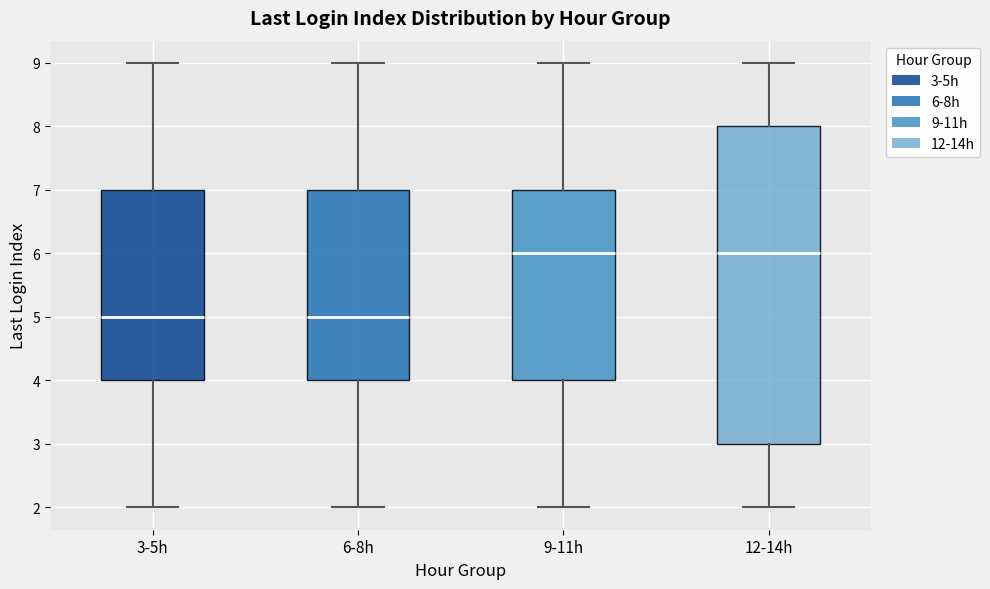

Reading left to right, transcribe this box plot: for each box, give where its median line is, the range the box spans, and where its two whiskers end, as read against the y-axis. The values are not printed on the chart, so give them approximately, as read against the axis.

3-5h: median 5, box 4 to 7, whiskers 2 to 9
6-8h: median 5, box 4 to 7, whiskers 2 to 9
9-11h: median 6, box 4 to 7, whiskers 2 to 9
12-14h: median 6, box 3 to 8, whiskers 2 to 9